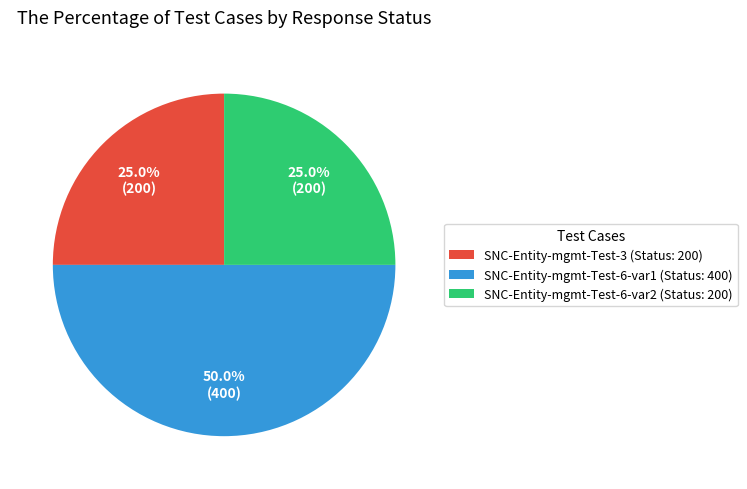

Does SNC-Entity-mgmt-Test-6-var2 account for over 50% of the chart?

No